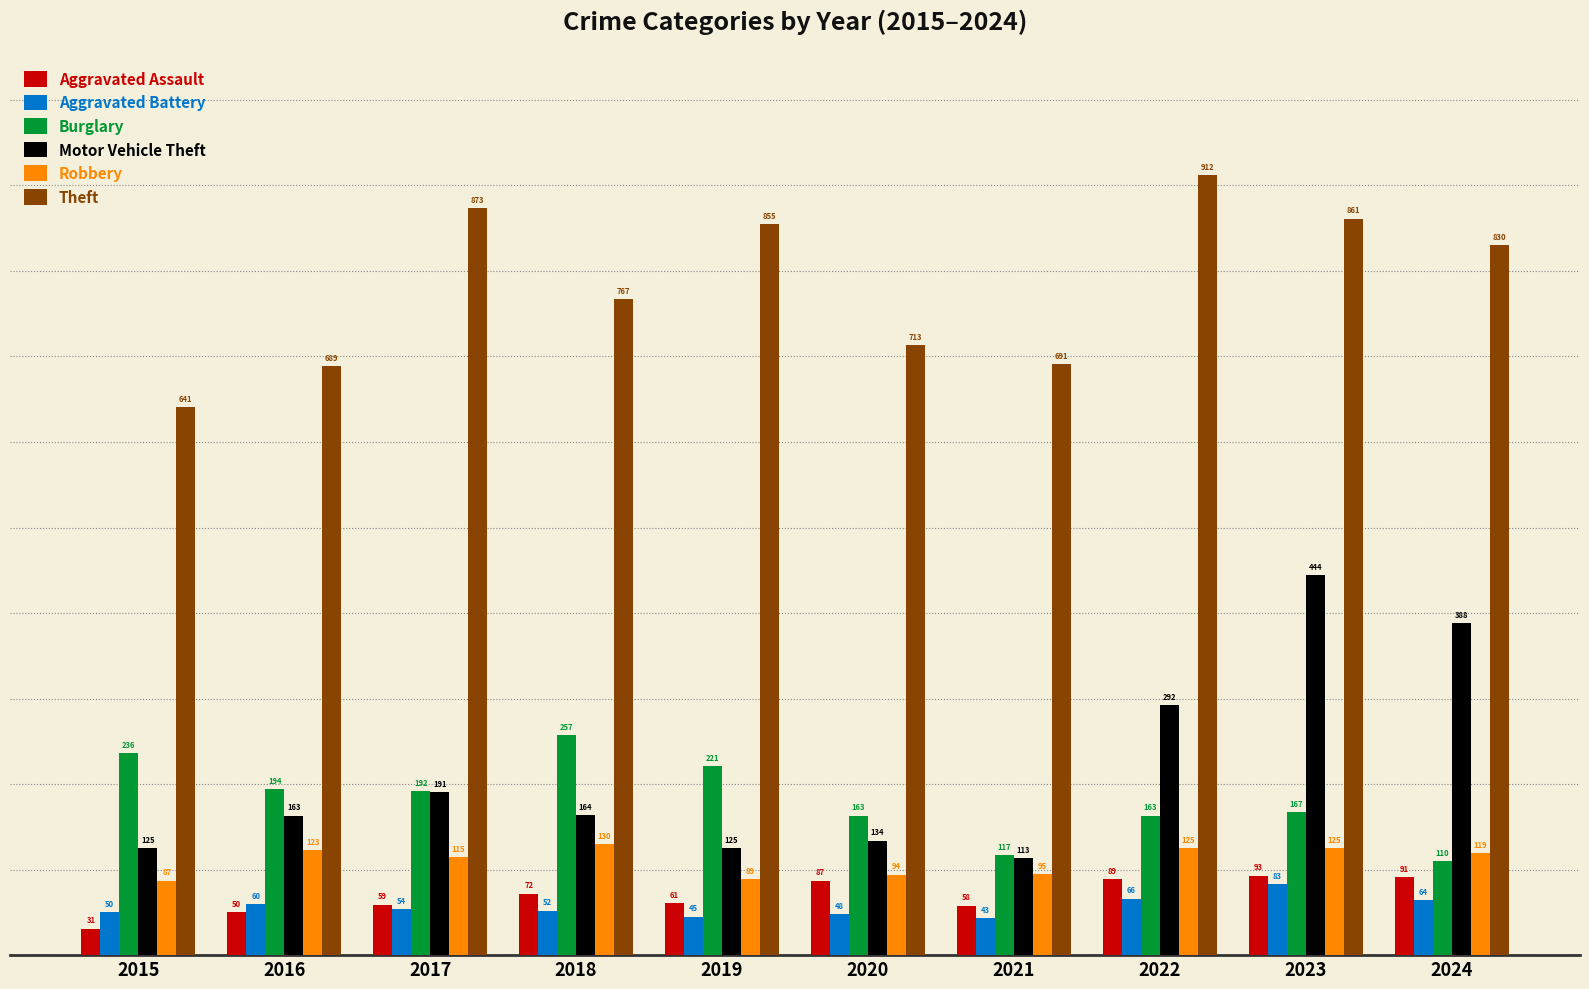

What are all the series names shown in the legend?

Aggravated Assault, Aggravated Battery, Burglary, Motor Vehicle Theft, Robbery, Theft